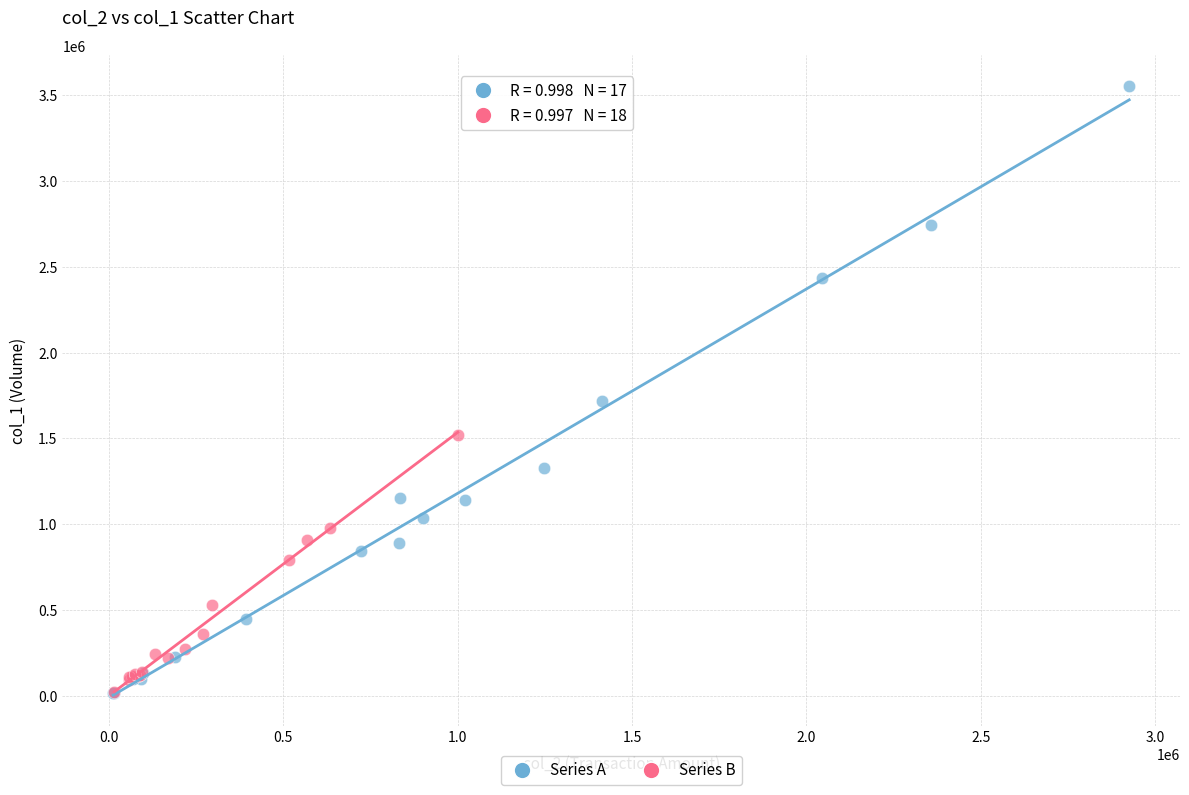

What are all the series names shown in the legend?

Series A, Series B